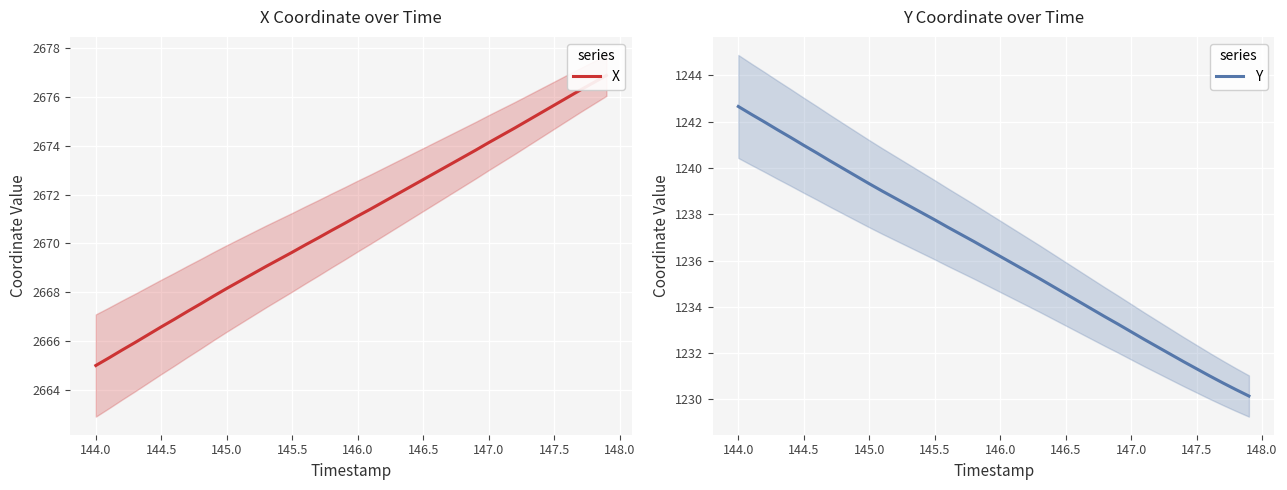

Is the value of Y at 31 greater than the value of X at 147.5?

No